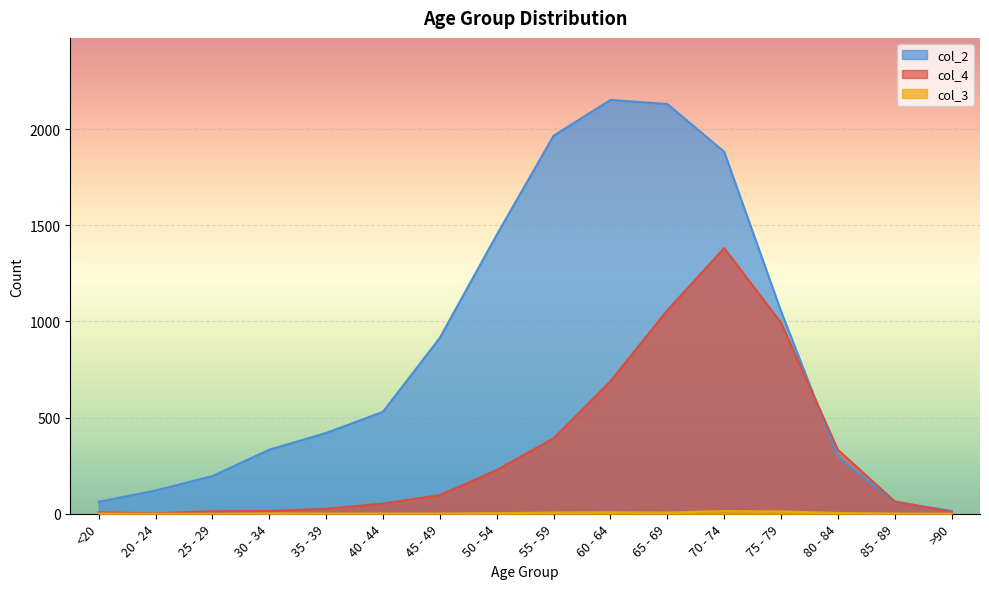

What is the difference between the maximum and minimum values in the col_4 series?

1379